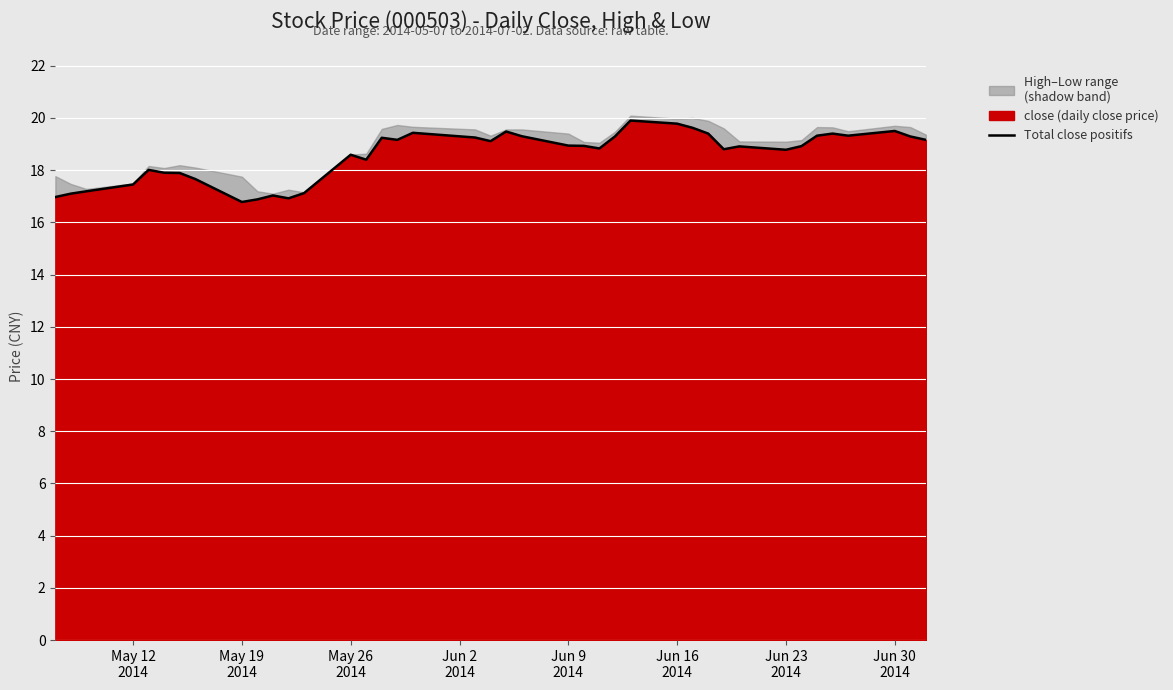

What is the average value?

18.6